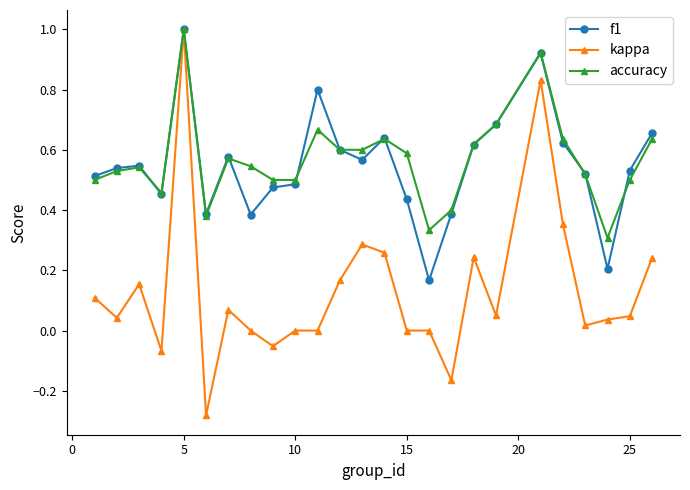

Does the chart display data point markers on the line(s)?

Yes